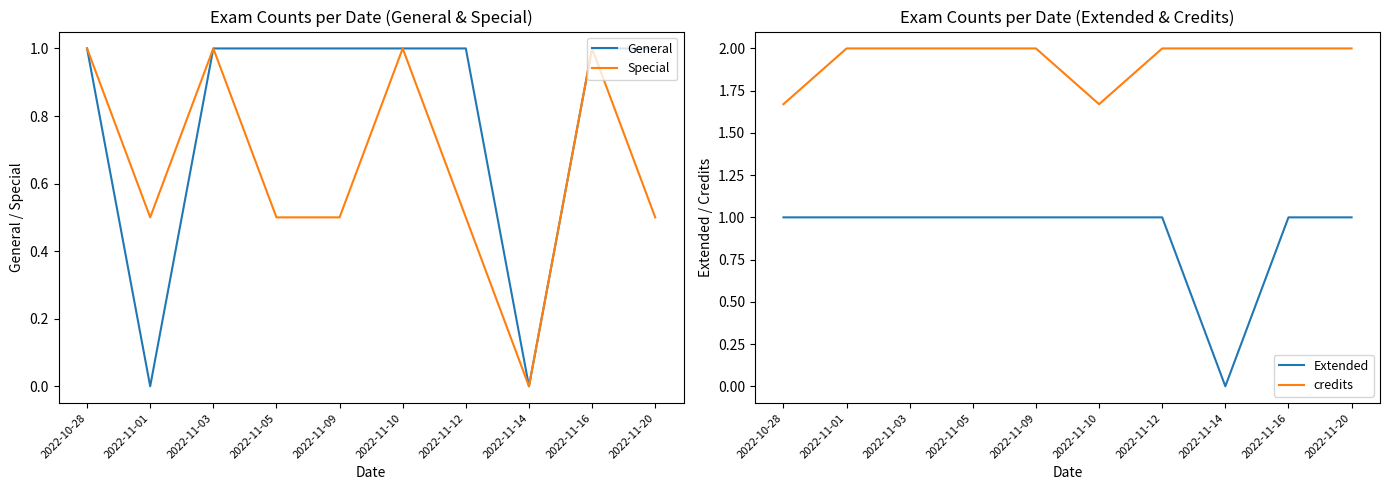

What is the spread (max minus min) of values at 2022-11-03?

1.0